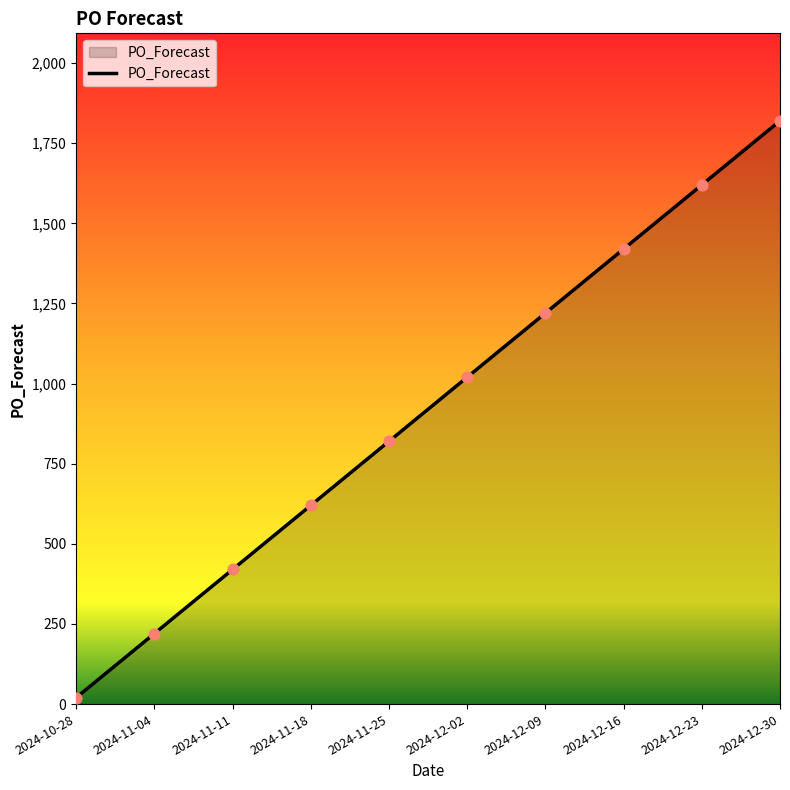

What is the change in value from 2024-11-04 to 2024-12-09?

+1000